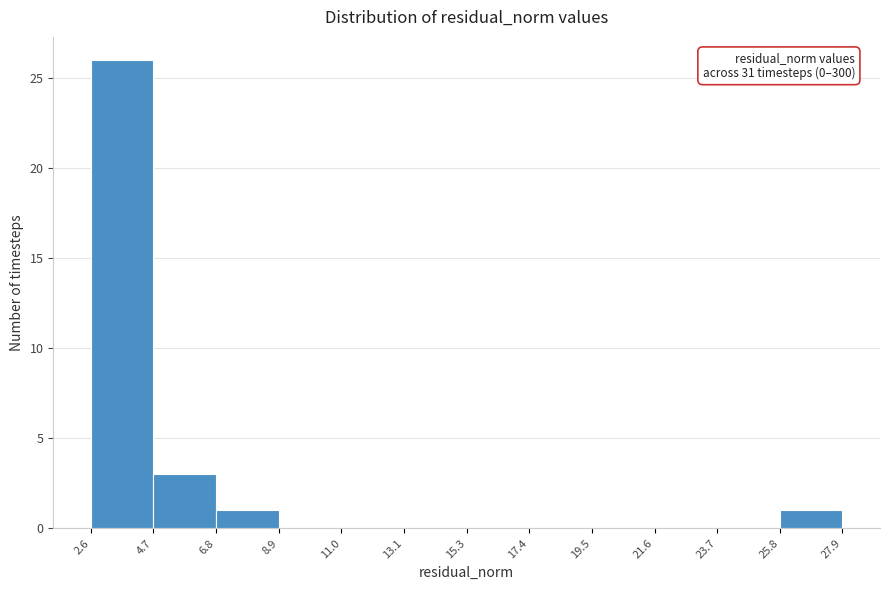

Which range on the x-axis has the tallest bar?

2.6 to 4.7